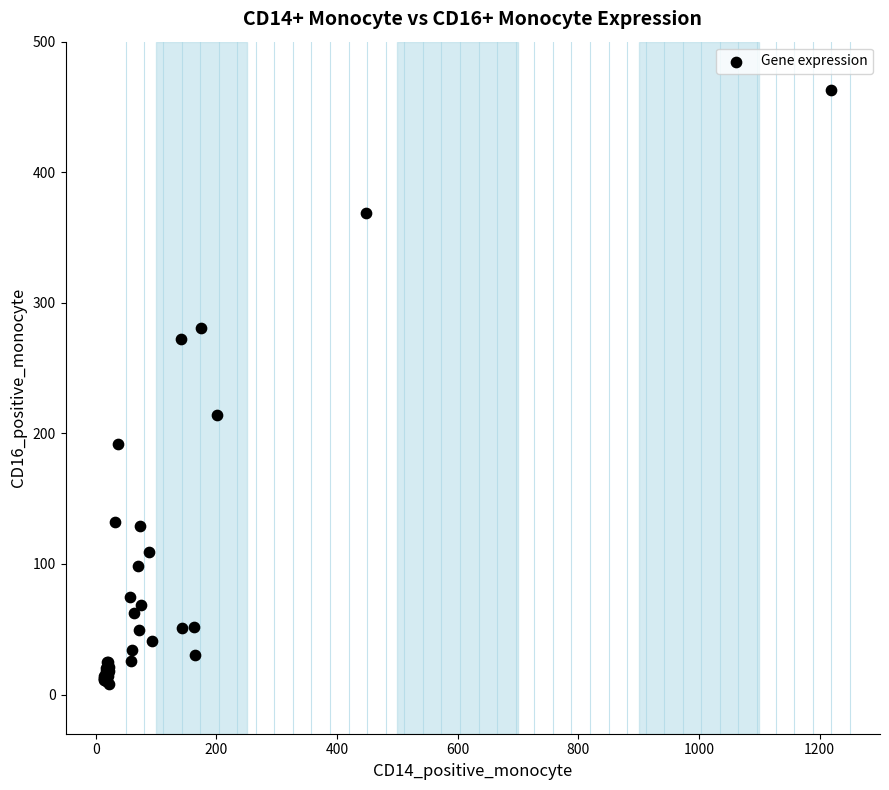

What Y value in the scatter plot is closest to 235?

214.2